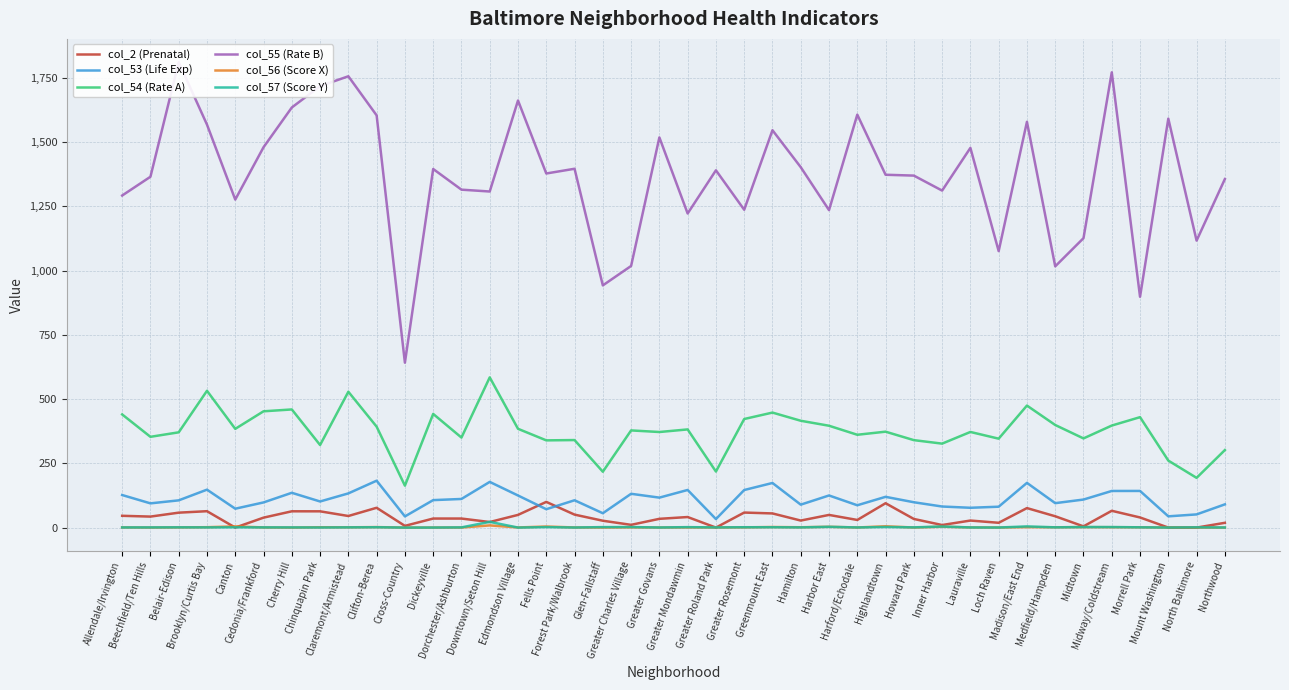

Count the number of categories in the chart.

40